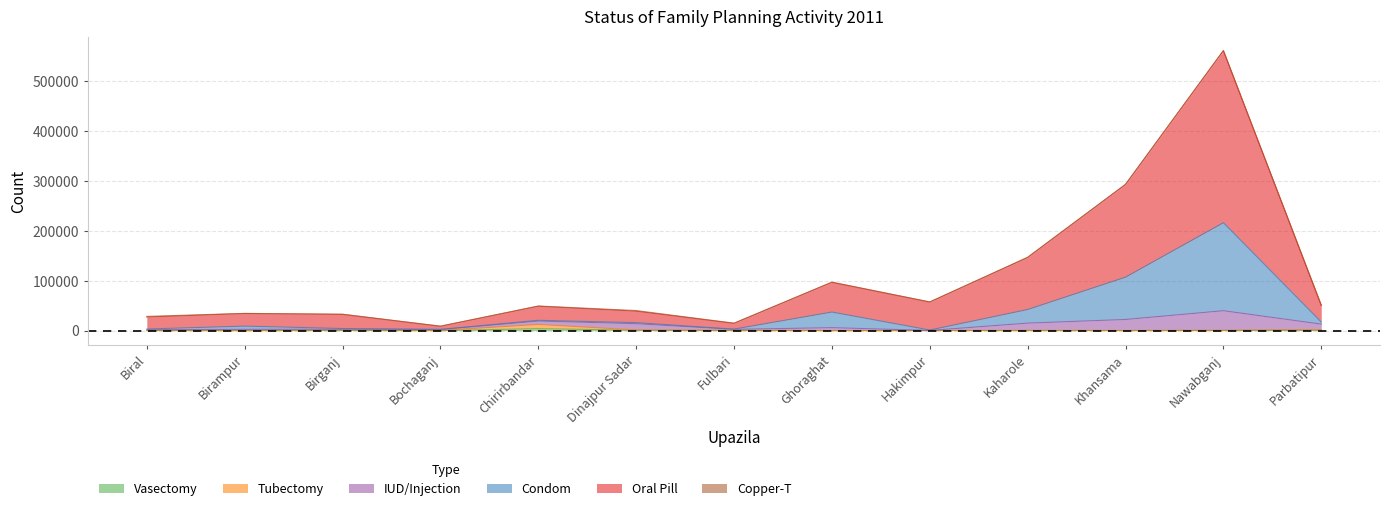

True or false: Condom and Tubectomy intersect in this chart.

False